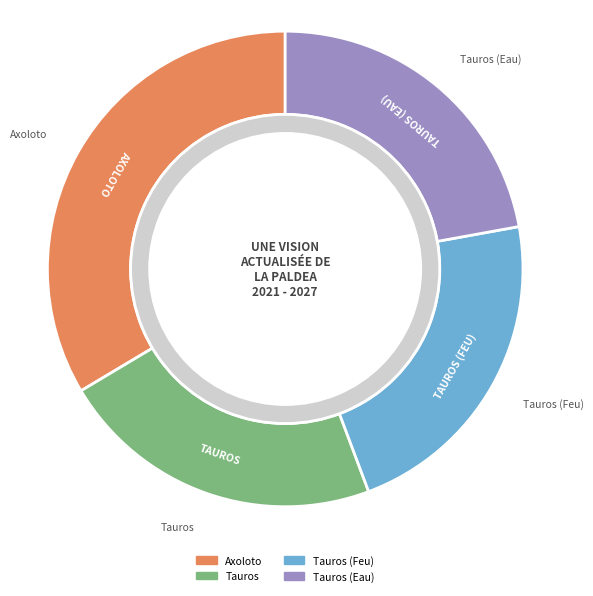

Count the number of slices in the pie.

4